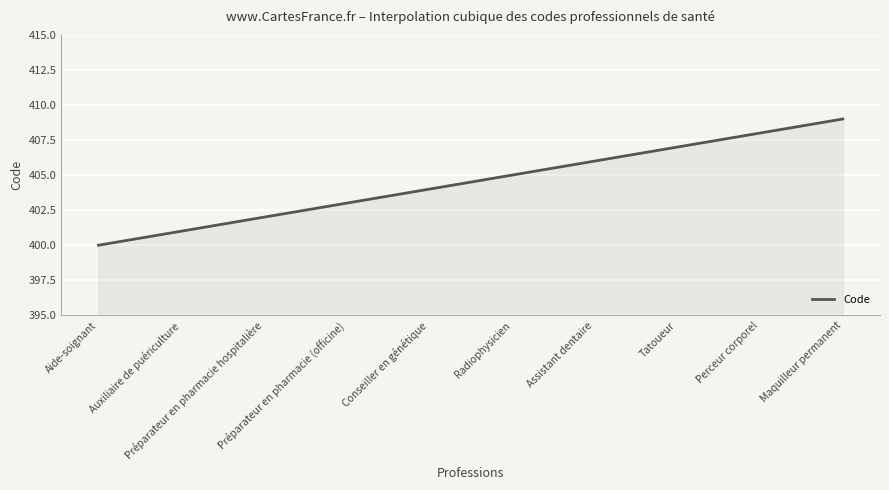

What is the maximum value shown in the chart?

409.0